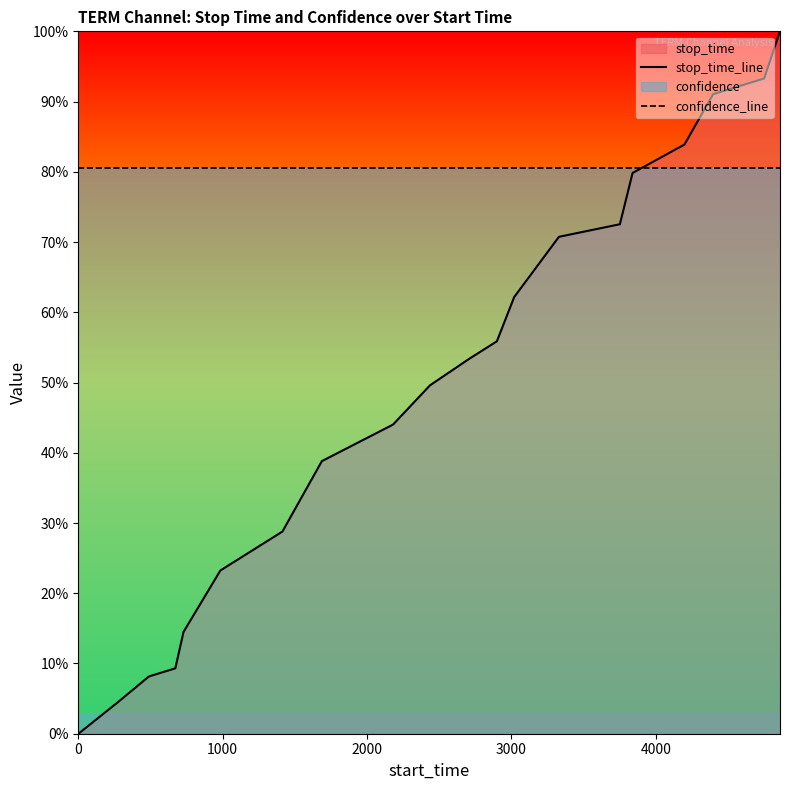

True or false: confidence_line has more than 1 interior local peaks.

False